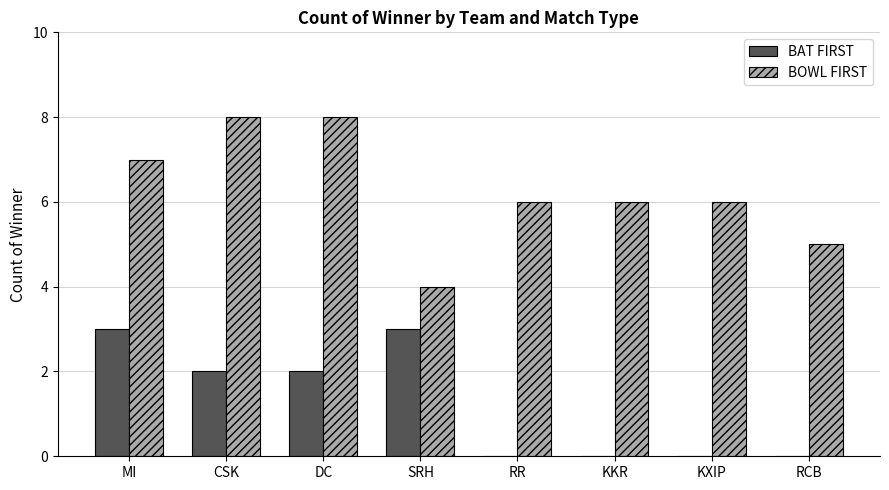

What is the sum of all BAT FIRST values?

10